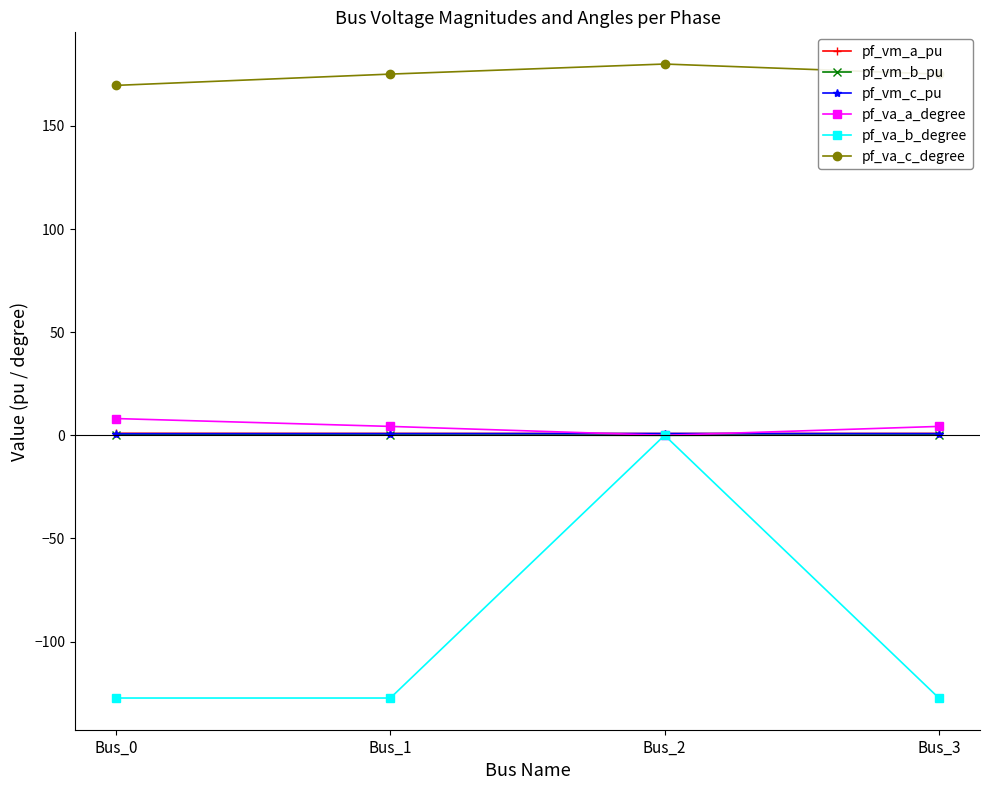

The pf_vm_c_pu series shows 0.8 at Bus_3. True or false?

True